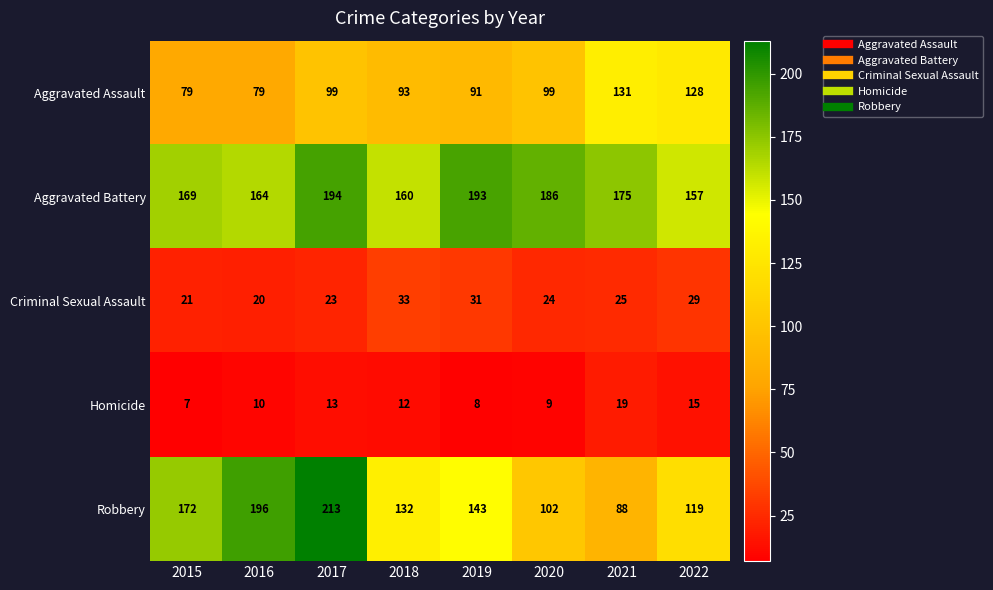

Which series has the widest spread of values?

Robbery